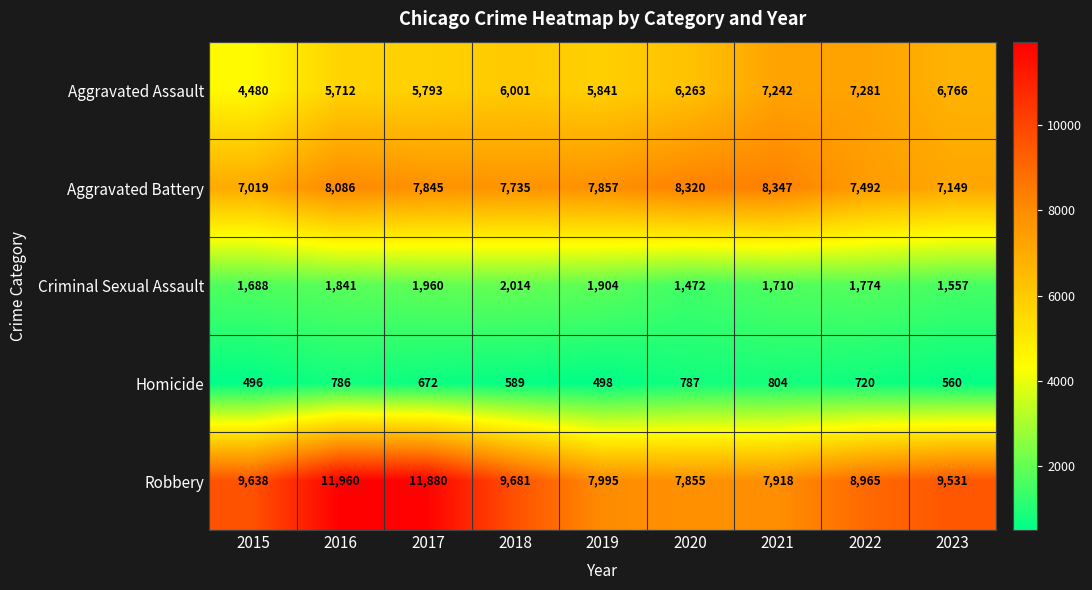

Which series has the largest total across all categories?

Robbery